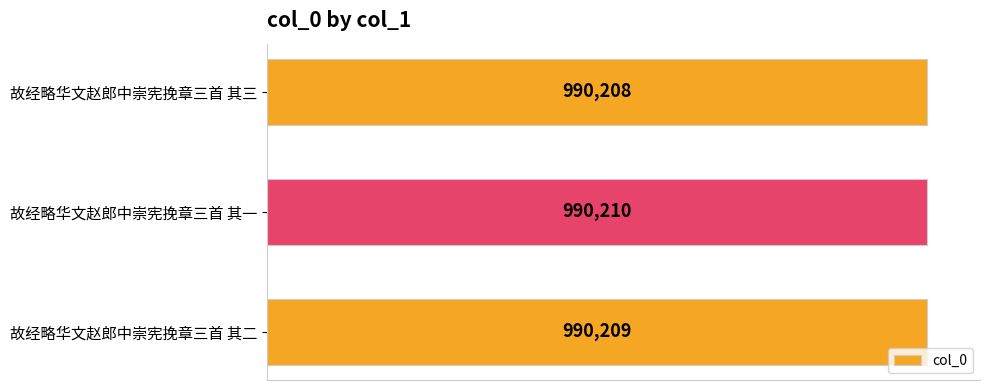

List the labels in order of value, smallest first.

故经略华文赵郎中崇宪挽章三首 其三, 故经略华文赵郎中崇宪挽章三首 其二, 故经略华文赵郎中崇宪挽章三首 其一